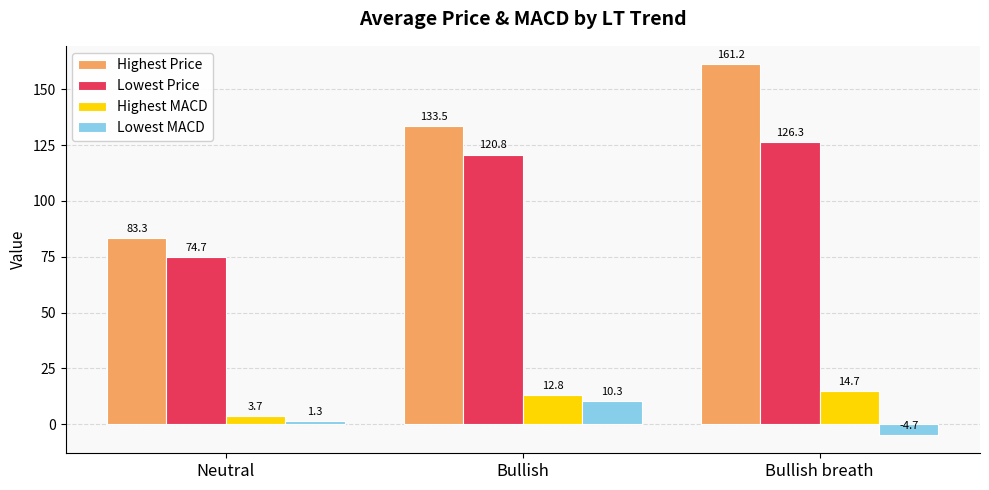

What is the difference between the Highest Price values at Bullish breath and Neutral?

77.9